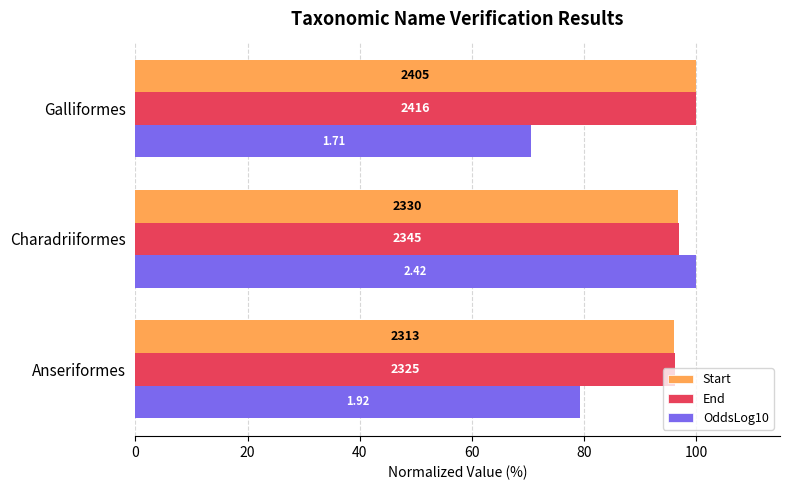

Reading left to right, what are all the values shown in this chart?

Start: 96.2	96.9	100.0
End: 96.2	97.1	100.0
OddsLog10: 79.3	100.0	70.7